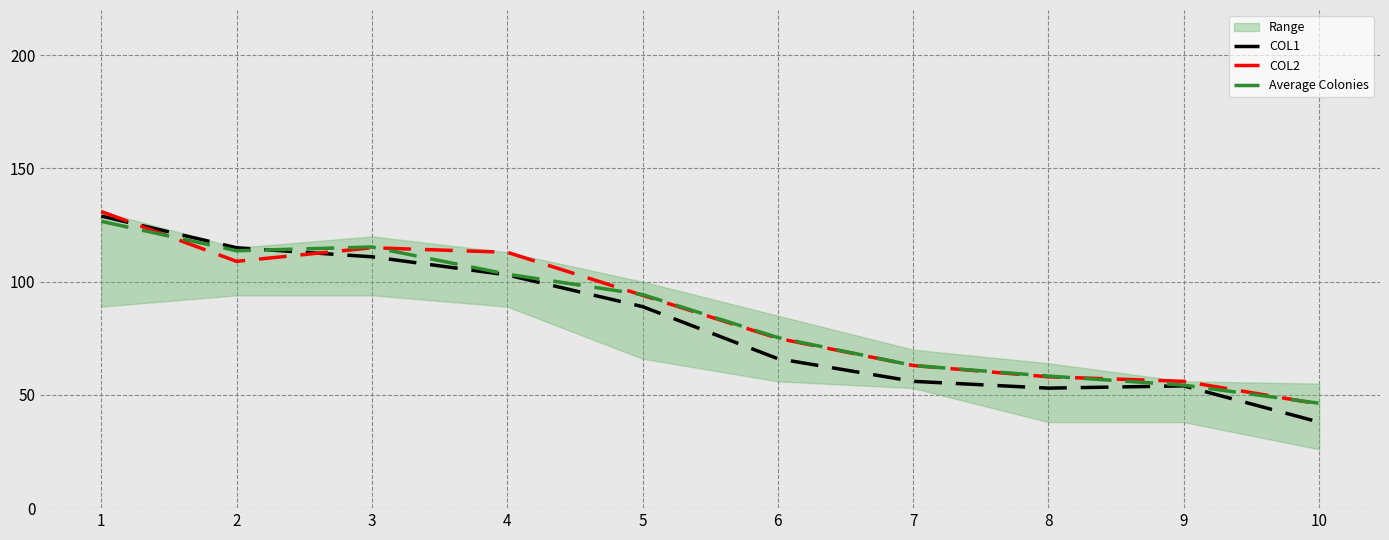

What is the value of the Average Colonies point at the 2nd from the left?

113.7